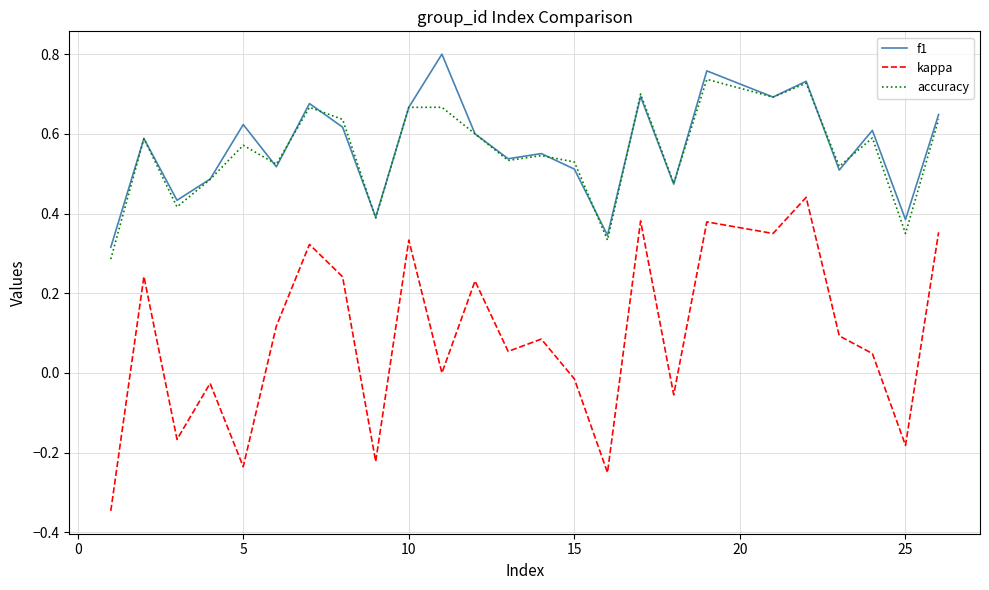

In kappa, how many points are lower than both neighbors (excluding endpoints)?

9